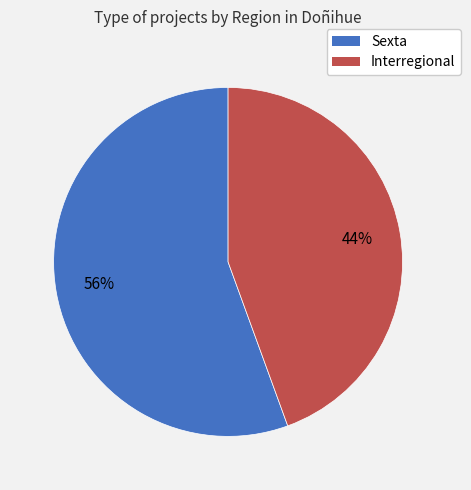

Which has a higher value, Sexta or Interregional?

Sexta